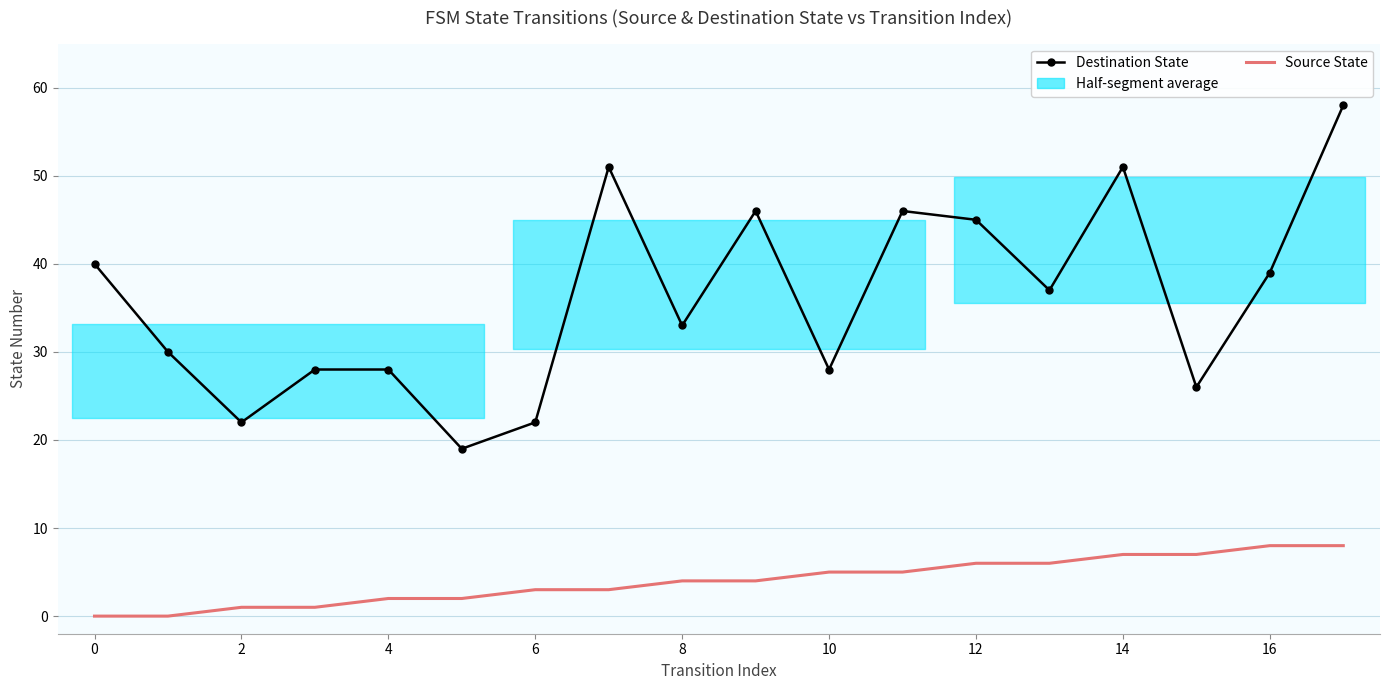

Between 4 and 14, which is larger?

14